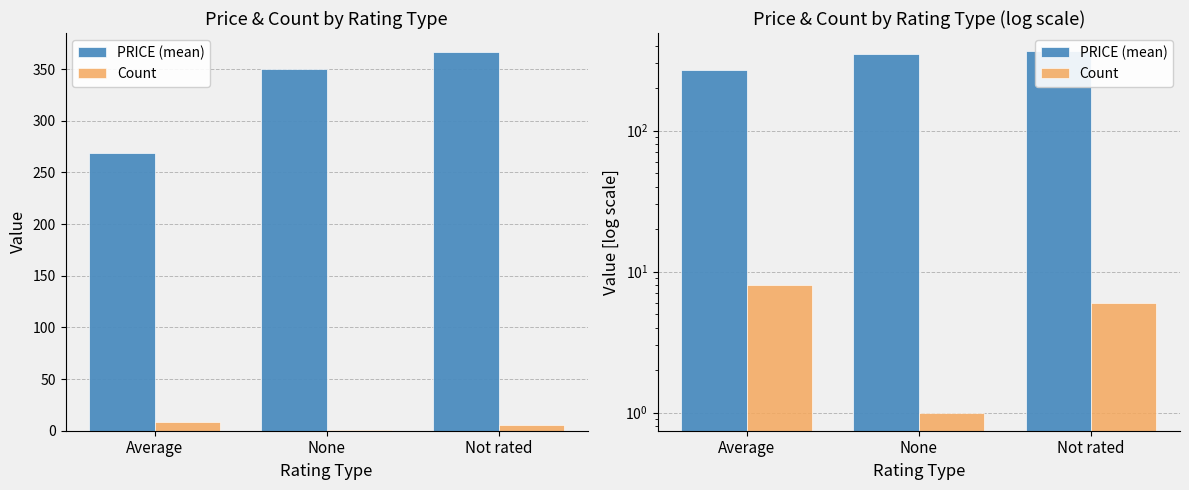

How many series are shown in this chart?

2